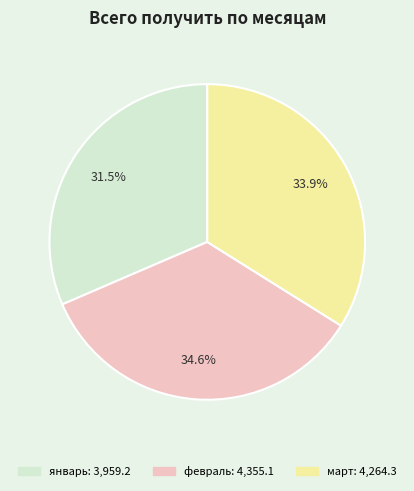

Count the number of slices in the pie.

3